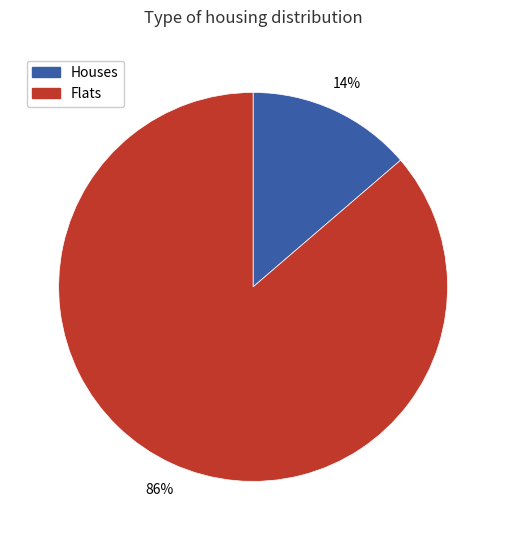

To the nearest percent, what is the average slice percentage?

50%